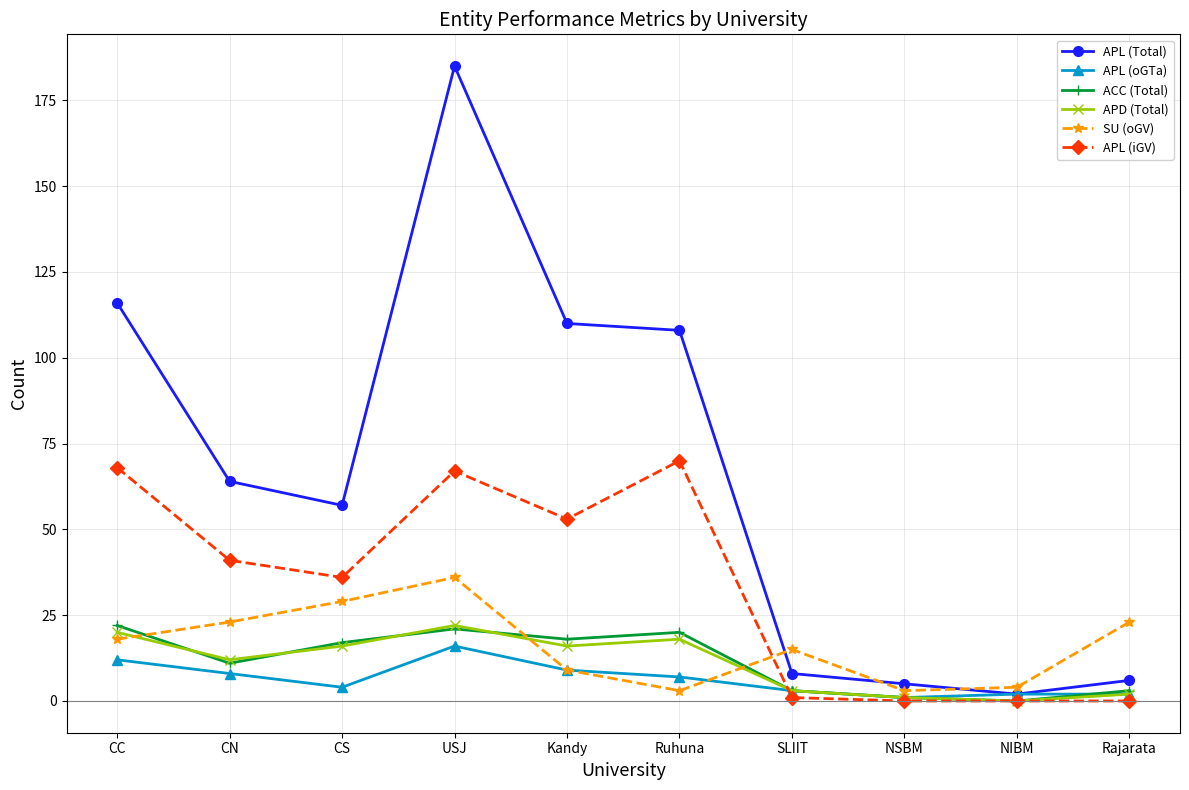

What is the label of the 7th point from the right?

USJ